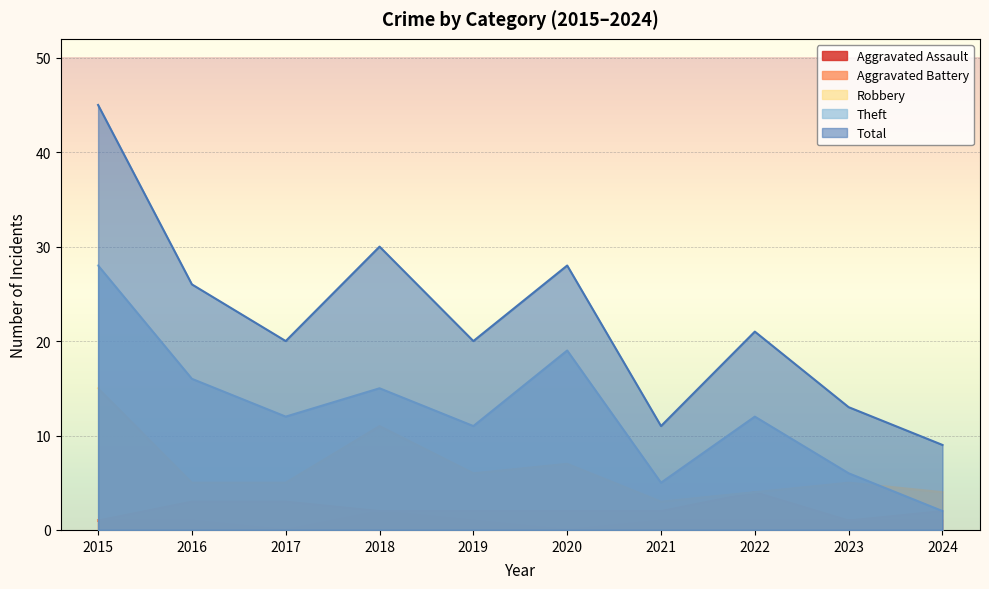

Between 2020 and 2024, which is larger?

2024